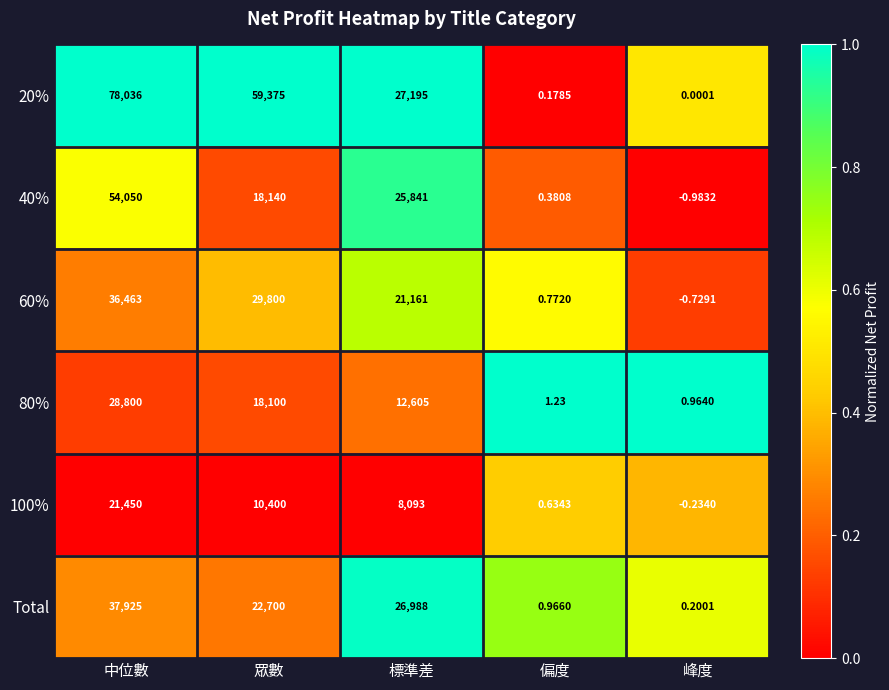

List the labels in order of Total value, largest first.

中位數, 標準差, 眾數, 偏度, 峰度